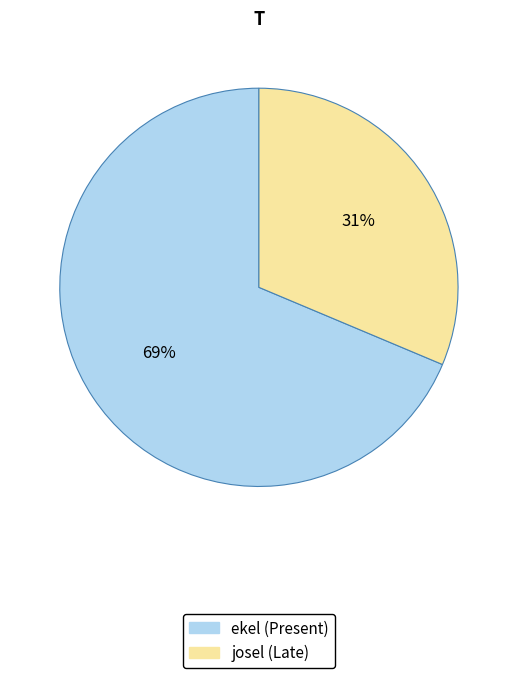

What percentage is the ekel slice, to the nearest percent?

69%